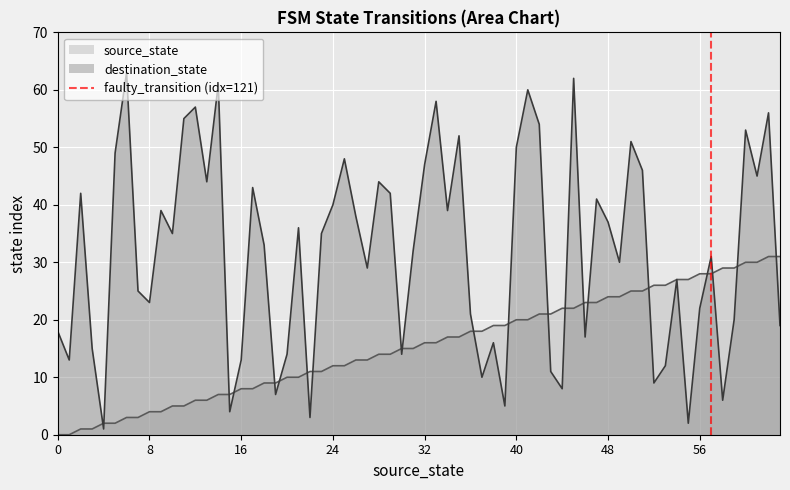

Is it true that destination_state equals 25 at 0?

False